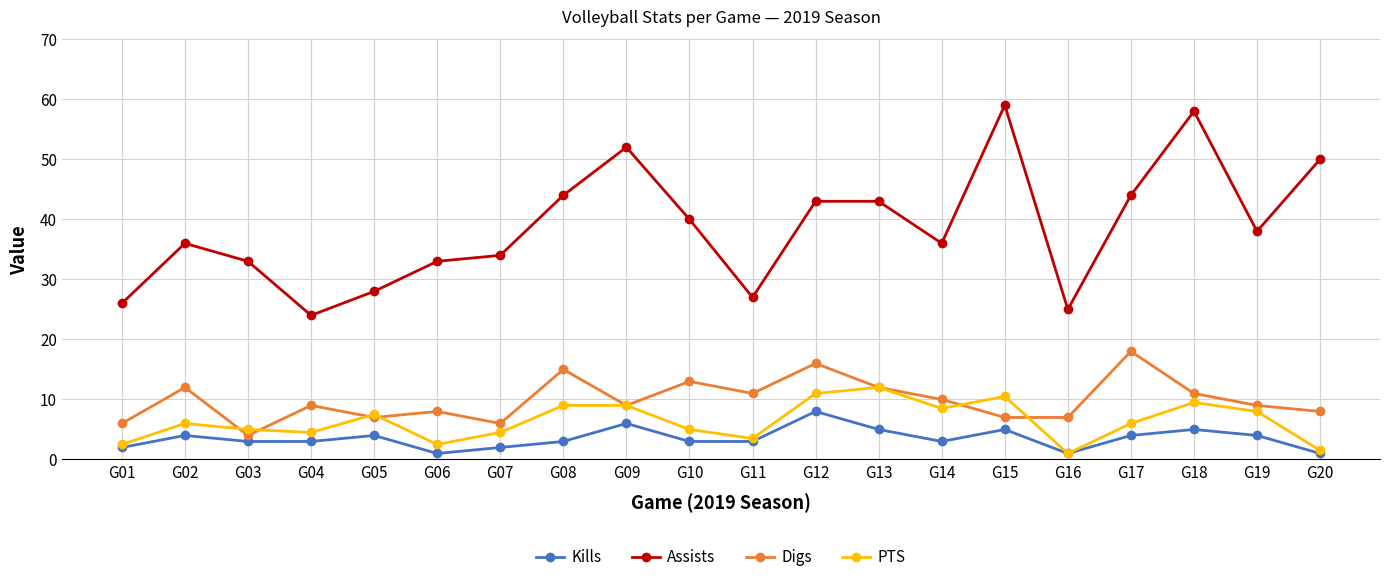

How many series are shown in this chart?

4